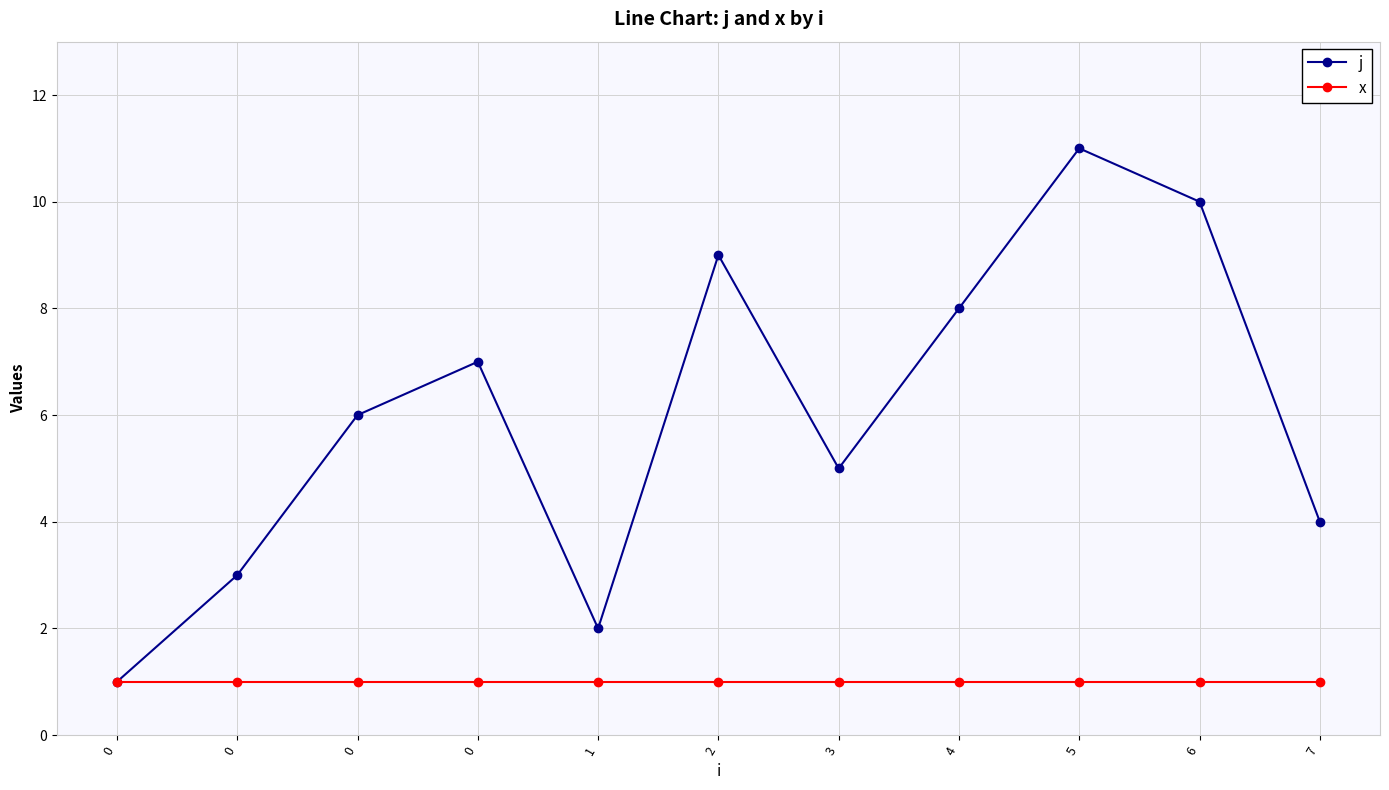

How many interior local peaks does the j series have?

3